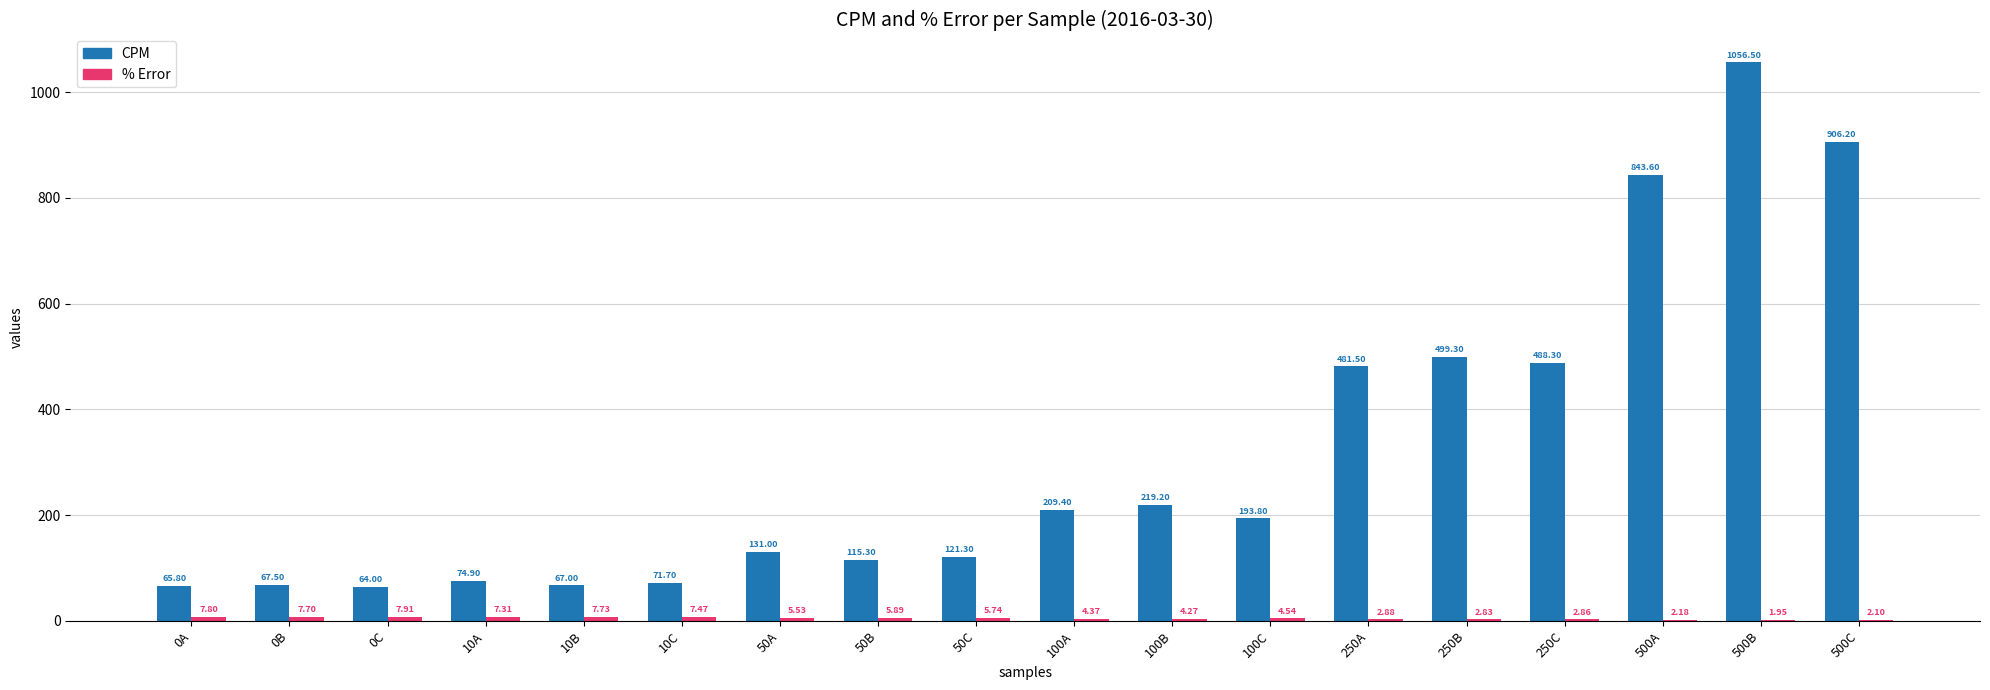

Where is CPM nearest to the value 560?

250B